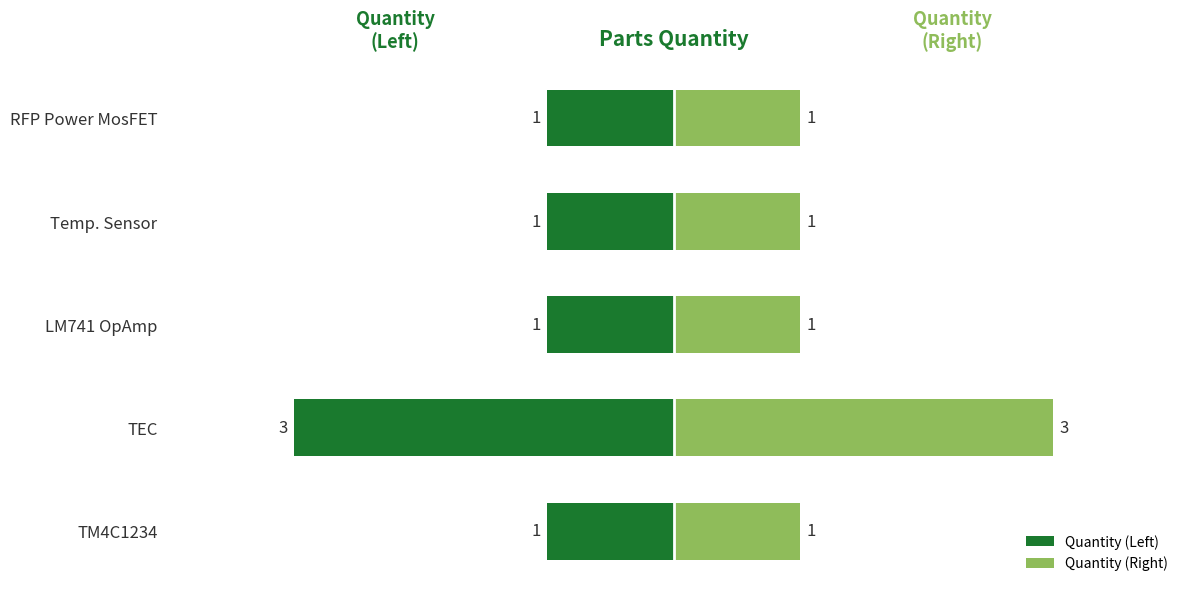

Which series has the largest range (max minus min)?

Quantity (Left)